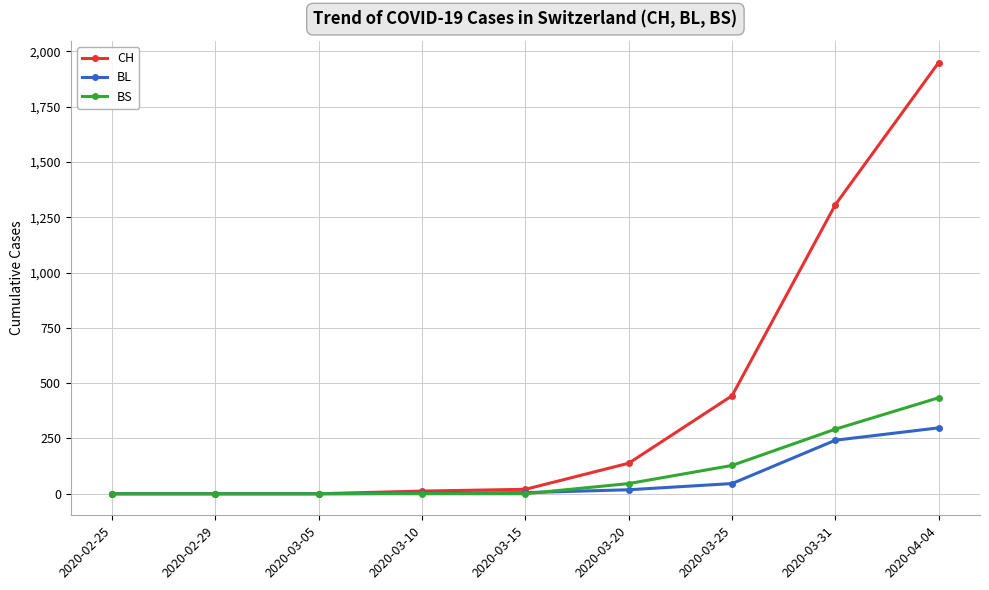

The BS series shows 0 at 2020-03-10. True or false?

True